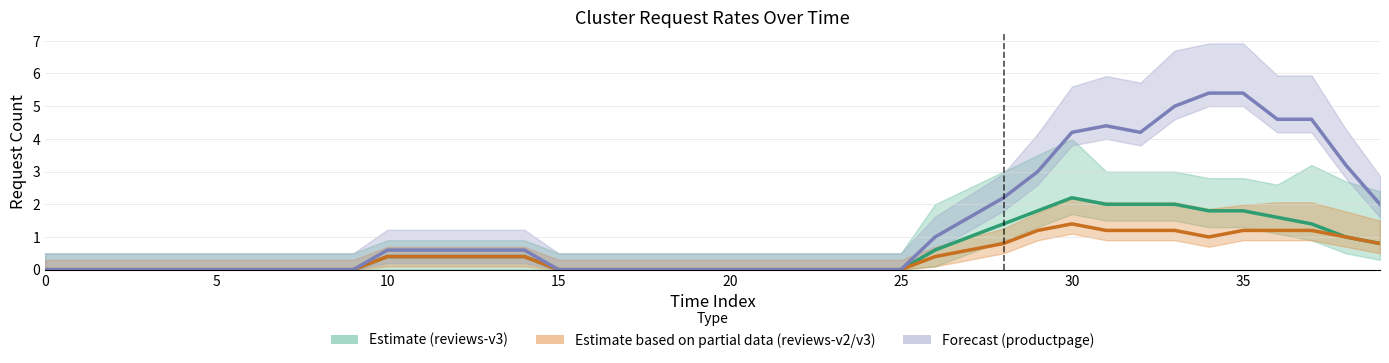

In Forecast (productpage), how many points are higher than both neighbors (excluding endpoints)?

1